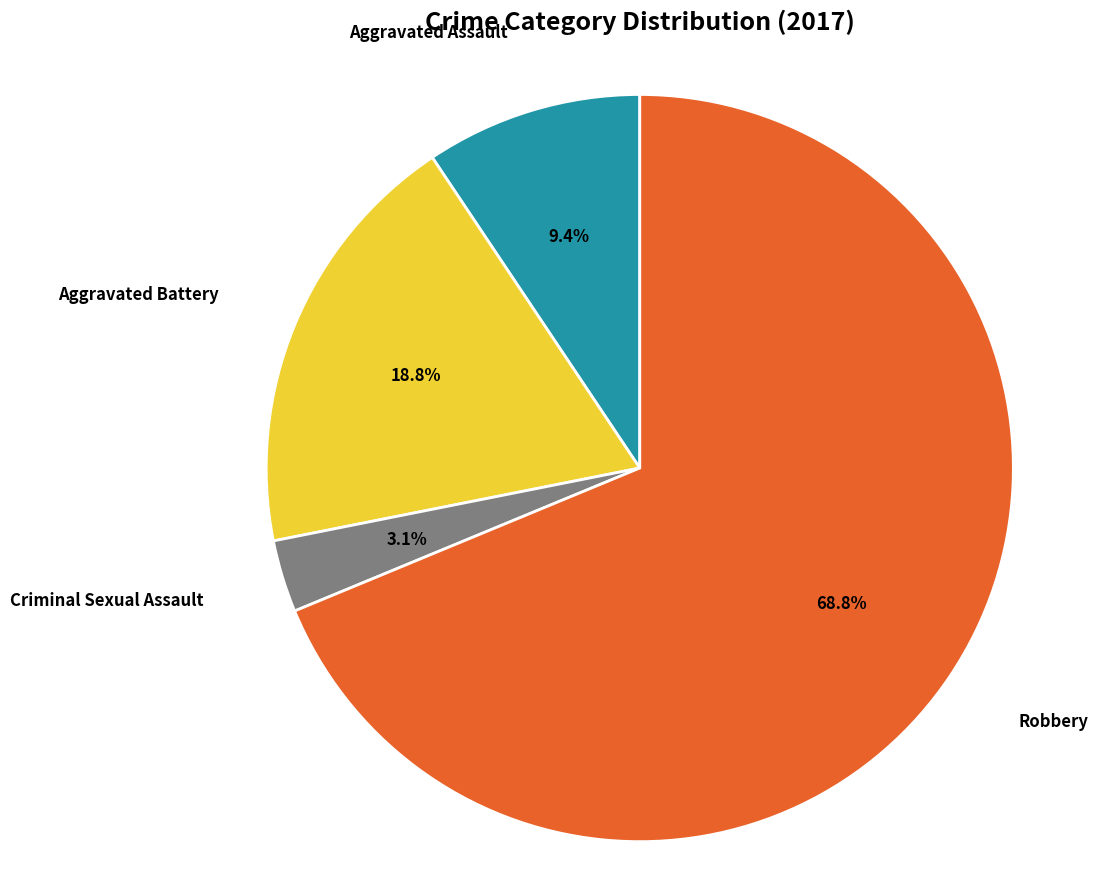

Is there any slice that represents more than half of the pie?

Yes